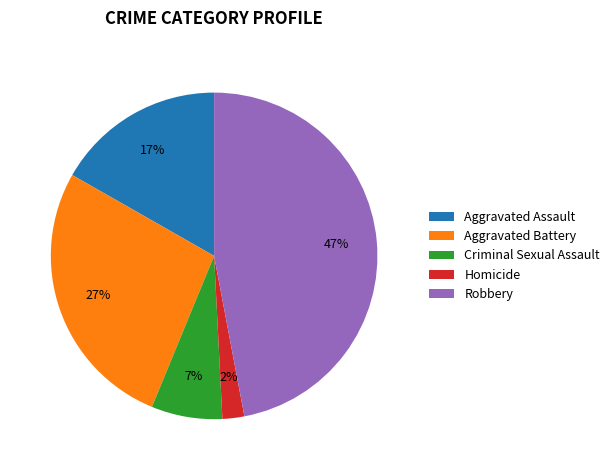

Rank the categories by value from highest to lowest.

Robbery, Aggravated Battery, Aggravated Assault, Criminal Sexual Assault, Homicide